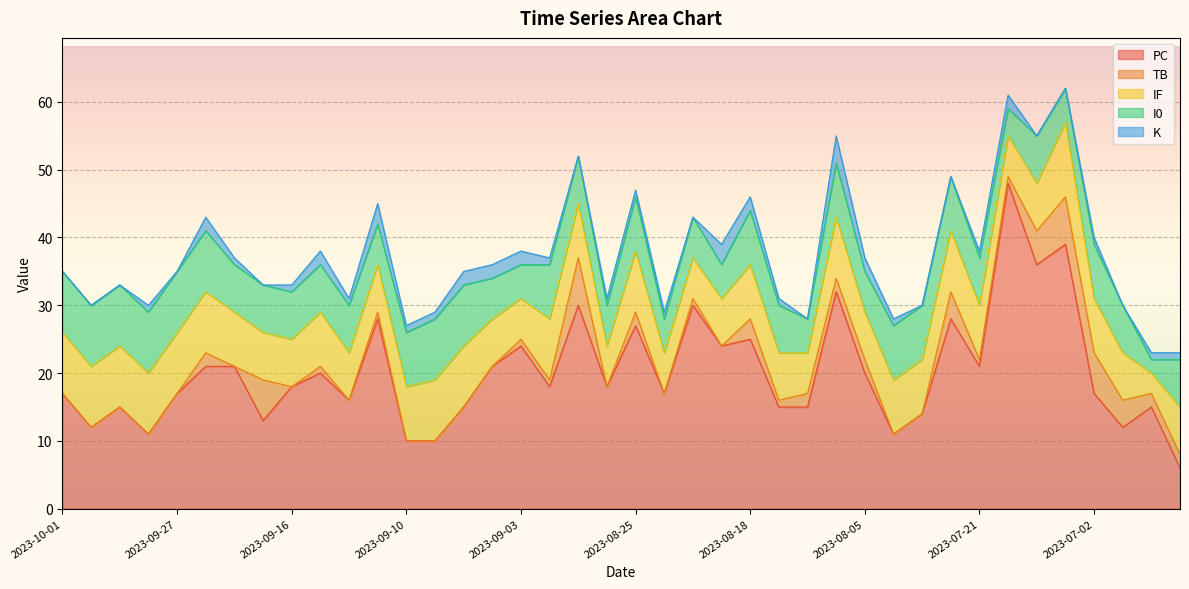

At which label does I0 reach its peak?

2023-10-01